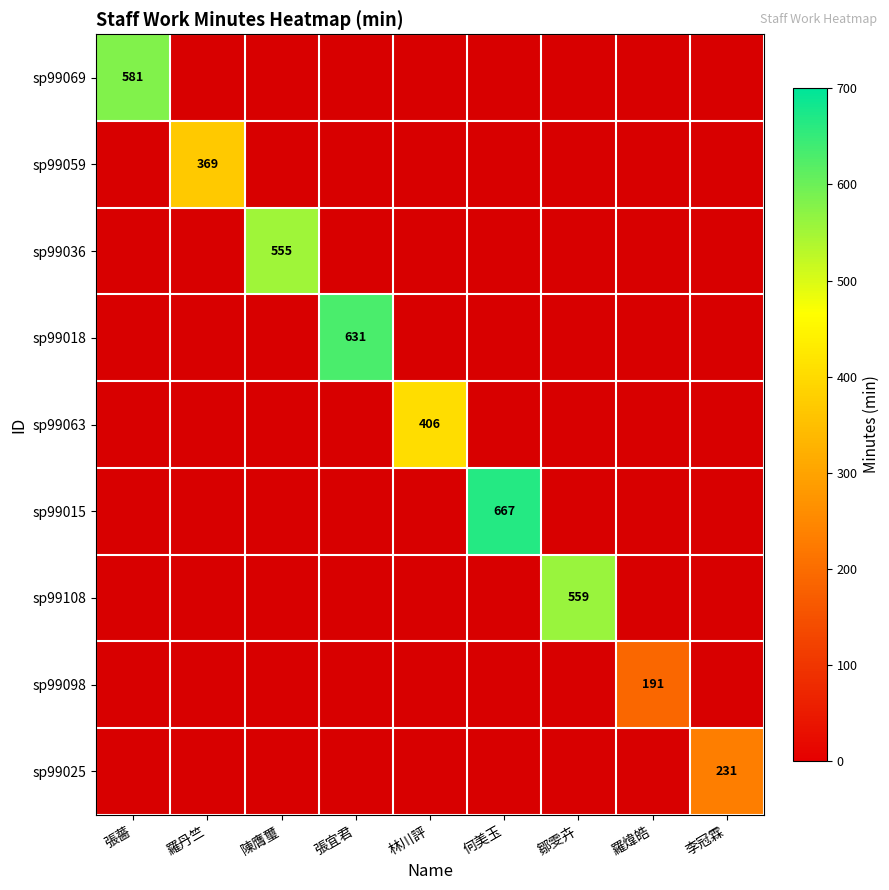

At how many categories does at least one series exceed 183?

9